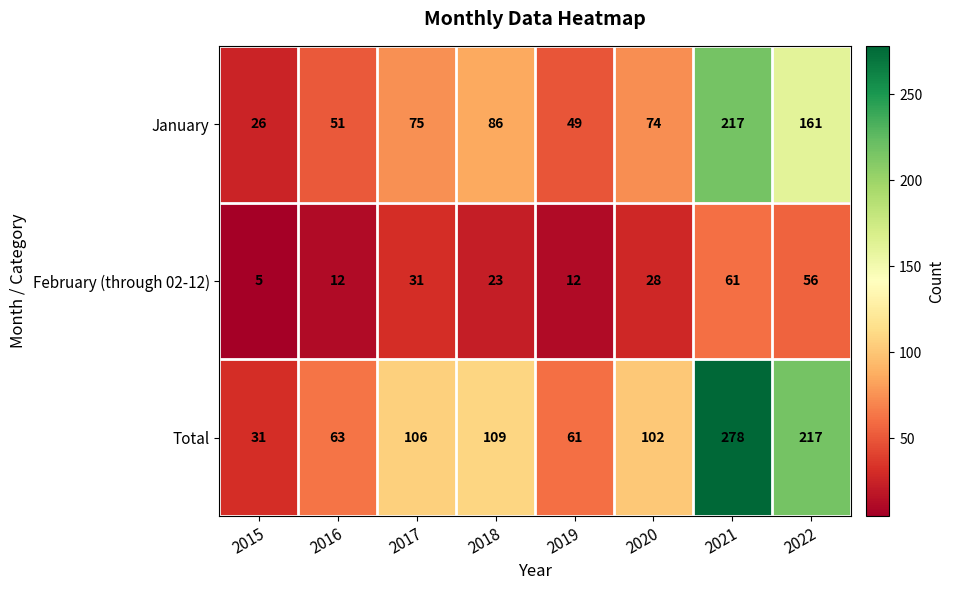

What is the difference between the maximum and minimum values in the February (through 02-12) series?

56